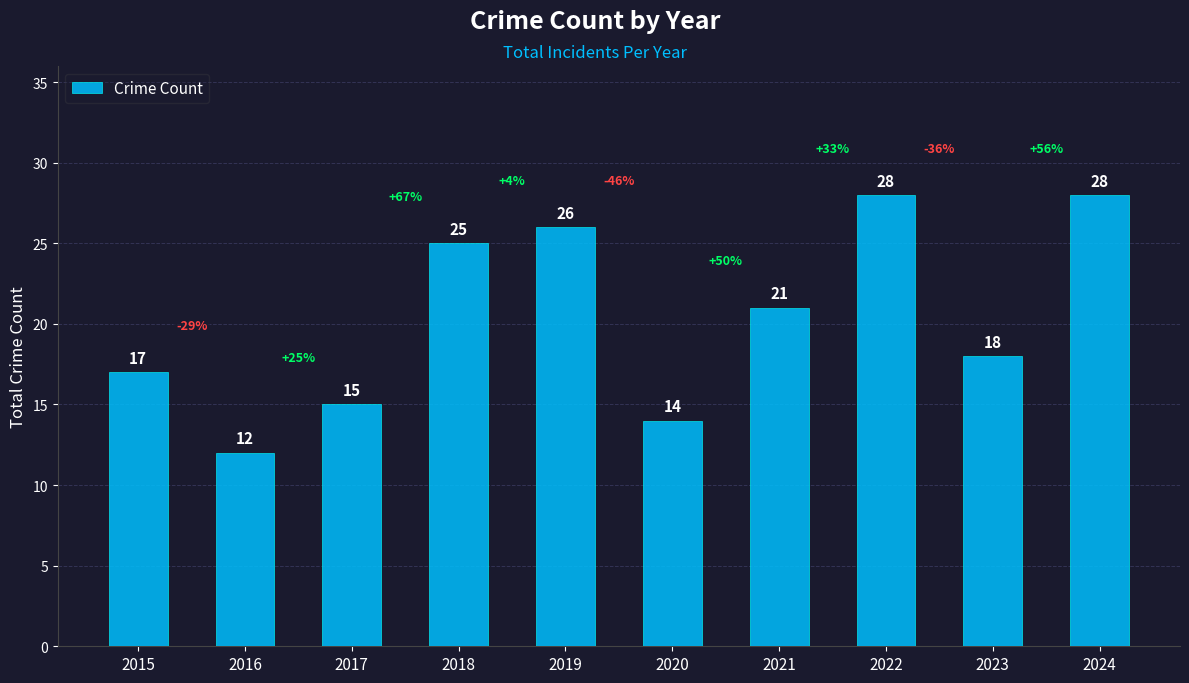

What is the sum of the values at 2019 and 2015?

43